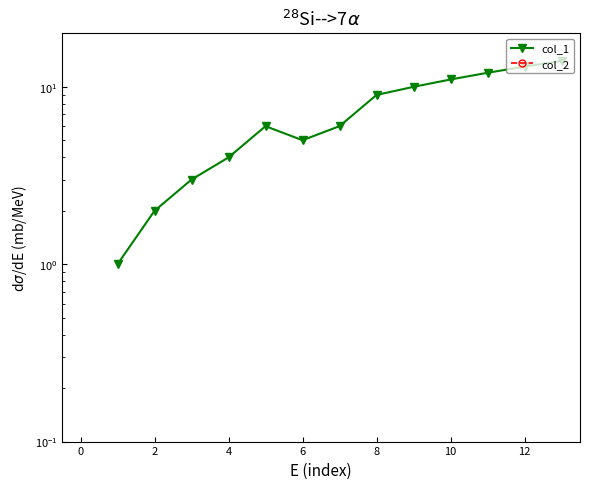

True or false: col_1 and col_2 cross at least once.

False